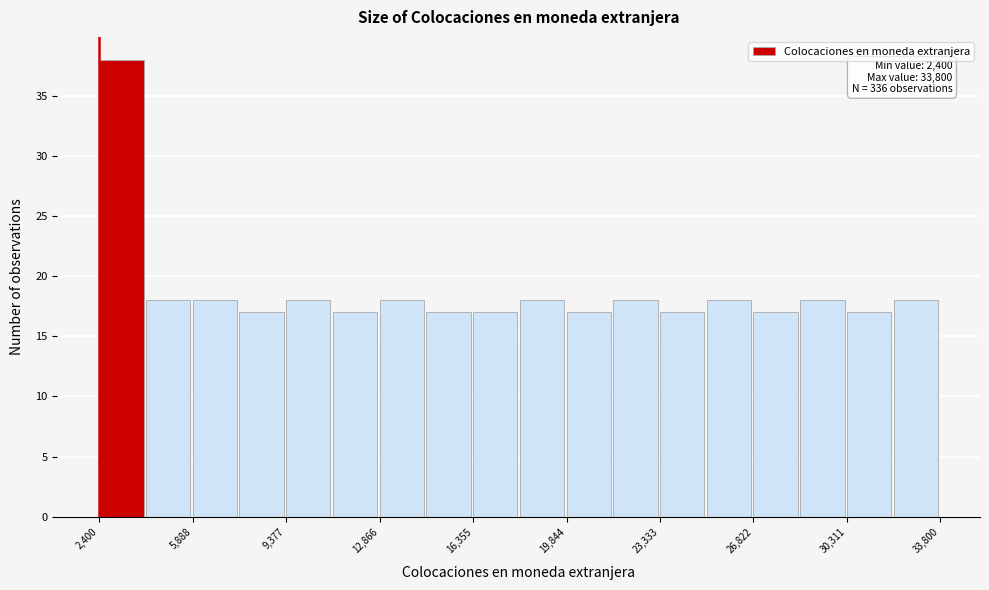

Around what value on the x-axis is the tallest bar? Give the approximate position of its centre, as read against the axis.

3000